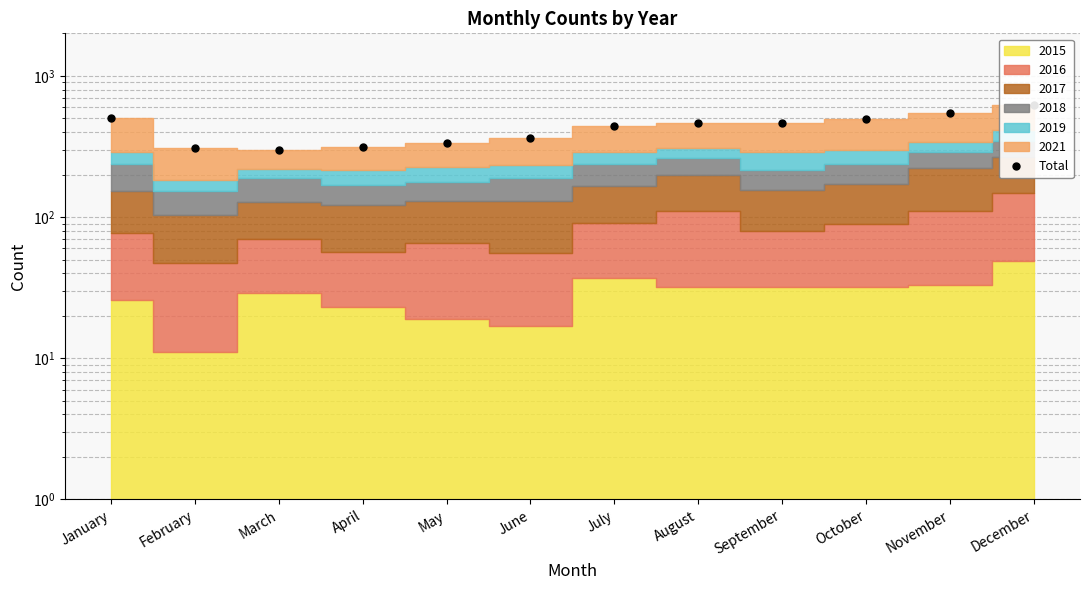

What is the maximum value shown in the chart?

621